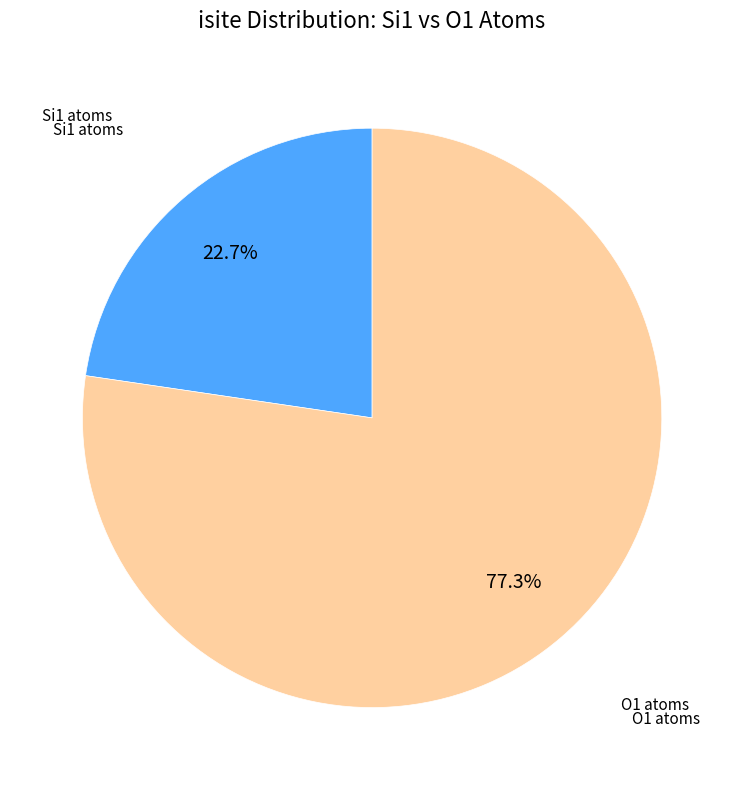

Does any single category account for the majority?

Yes